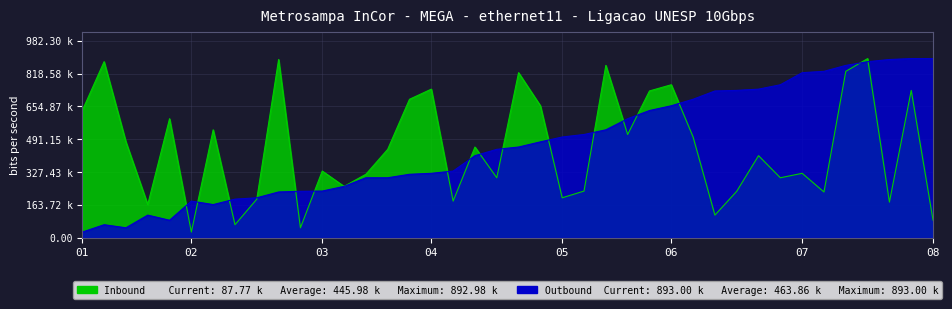

Between 31 and 19, which is larger?

31